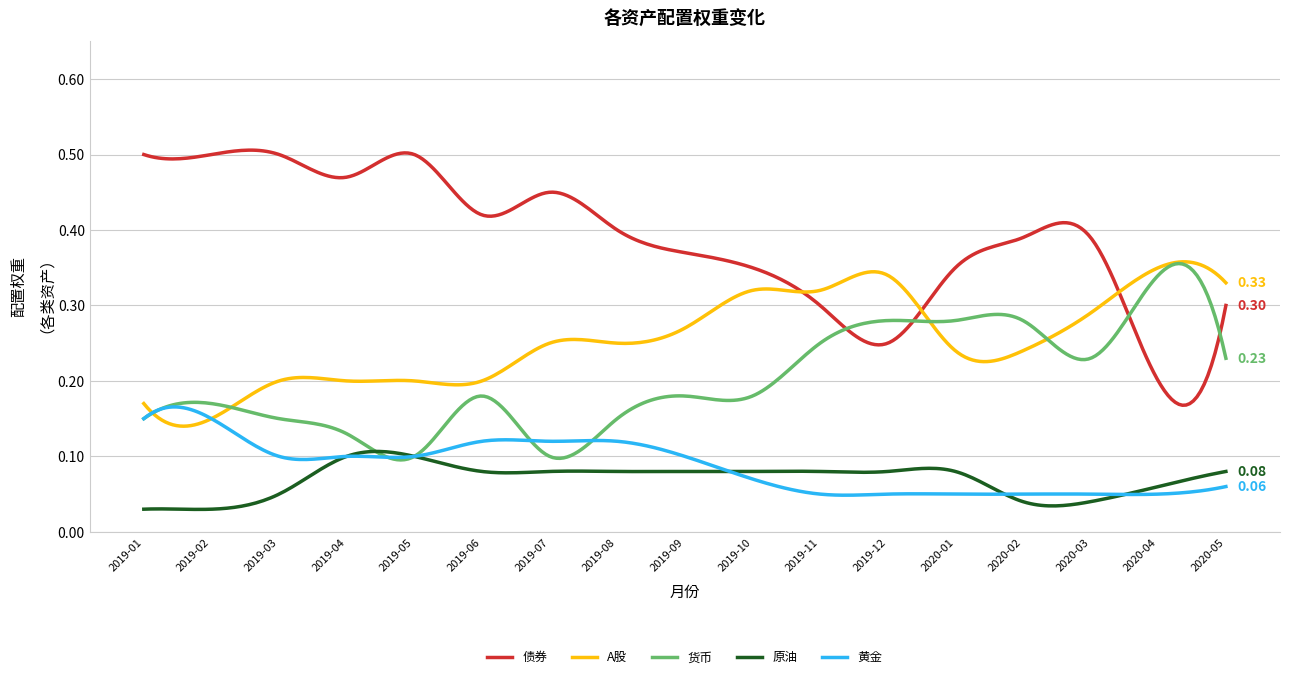

Which series has the widest spread of values?

债券